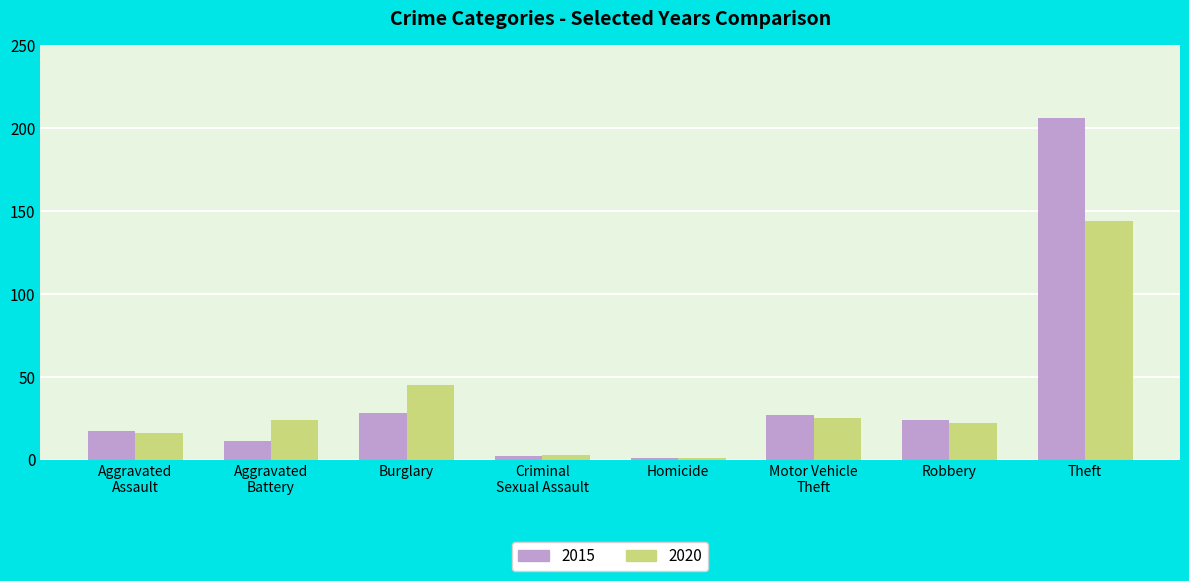

How many bars are there in total?

16